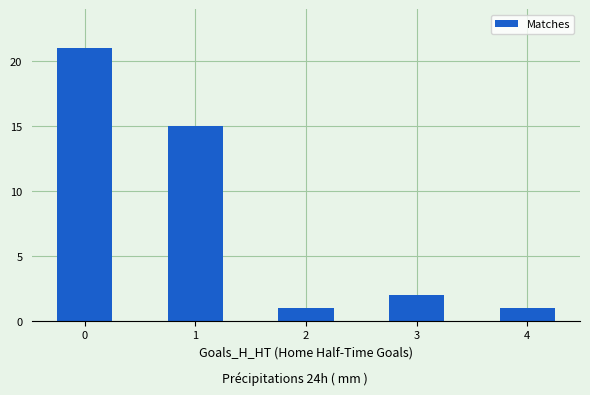

Where is the data nearest to the value 11?

1